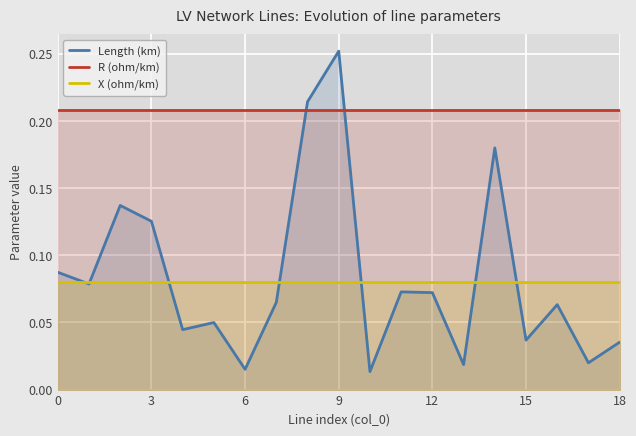

What value does the R (ohm/km) series have at 0?

0.2